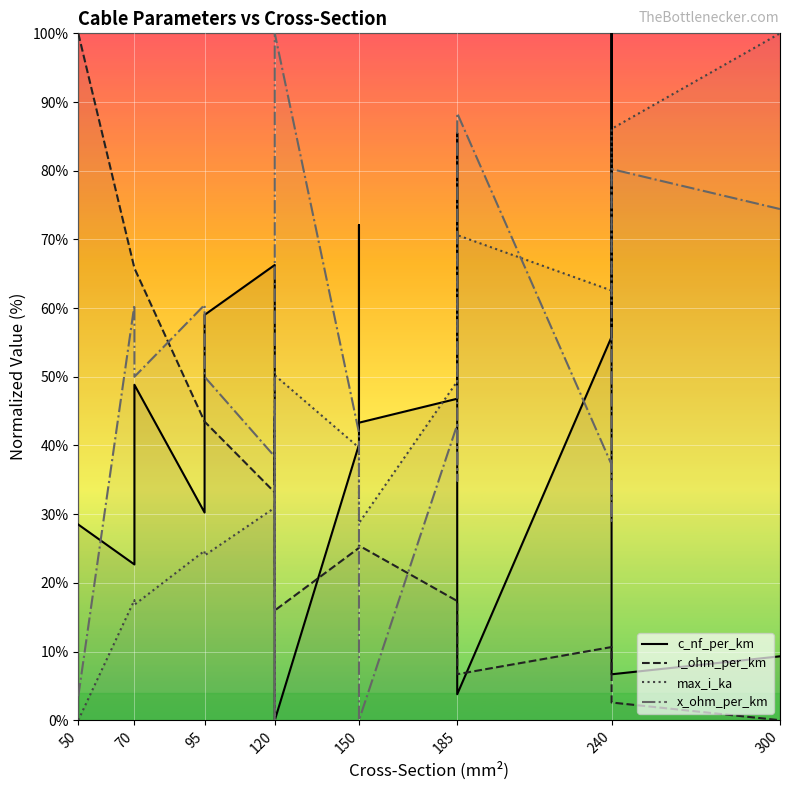

How many lines are shown in the chart?

4